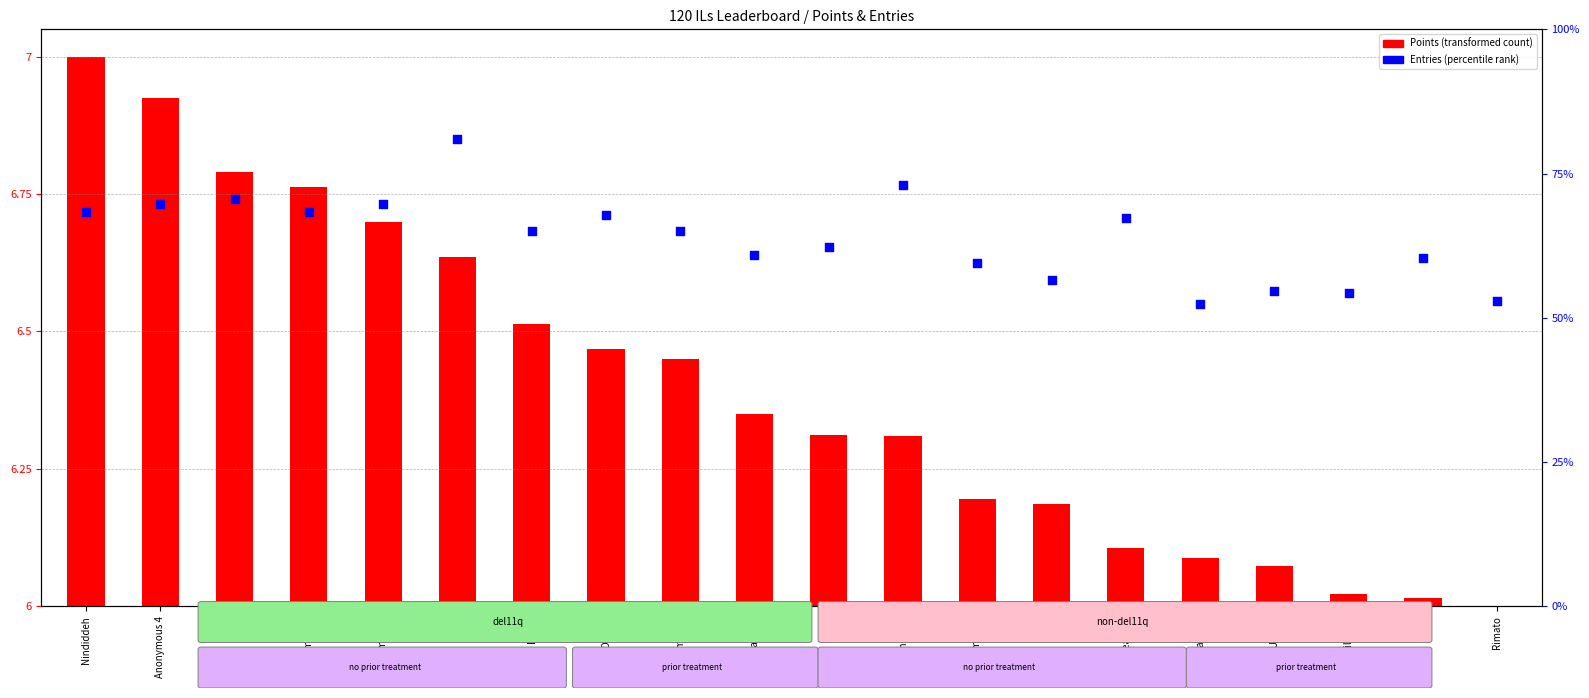

Approximately how many times larger is the value at SB compared to nanashi?

1.0